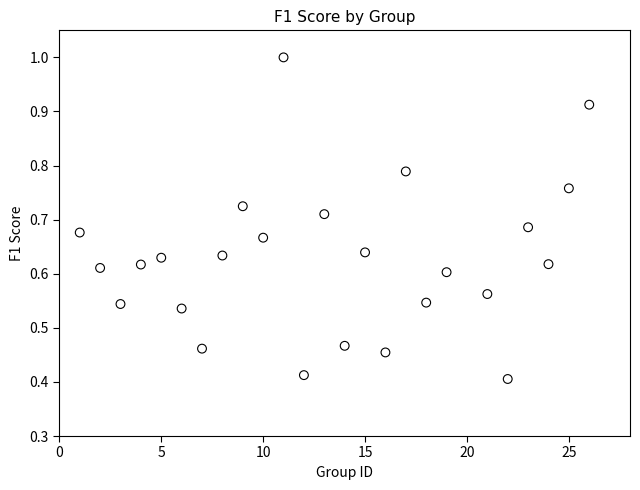

What is the range of X values (max minus min)?

25.0